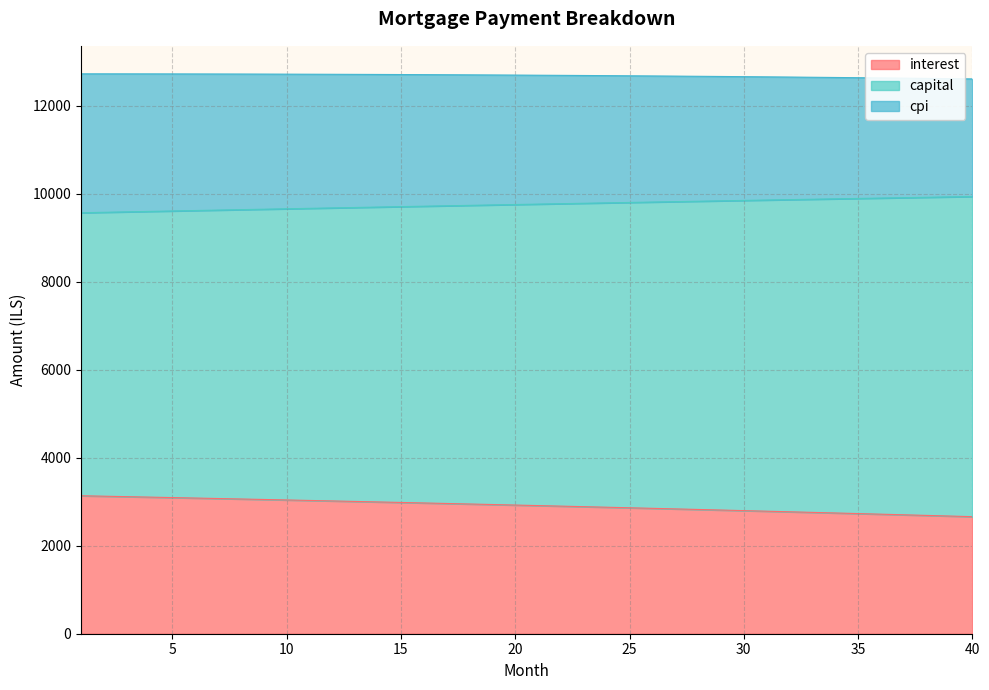

Where does the capital series first go above 9761?

21